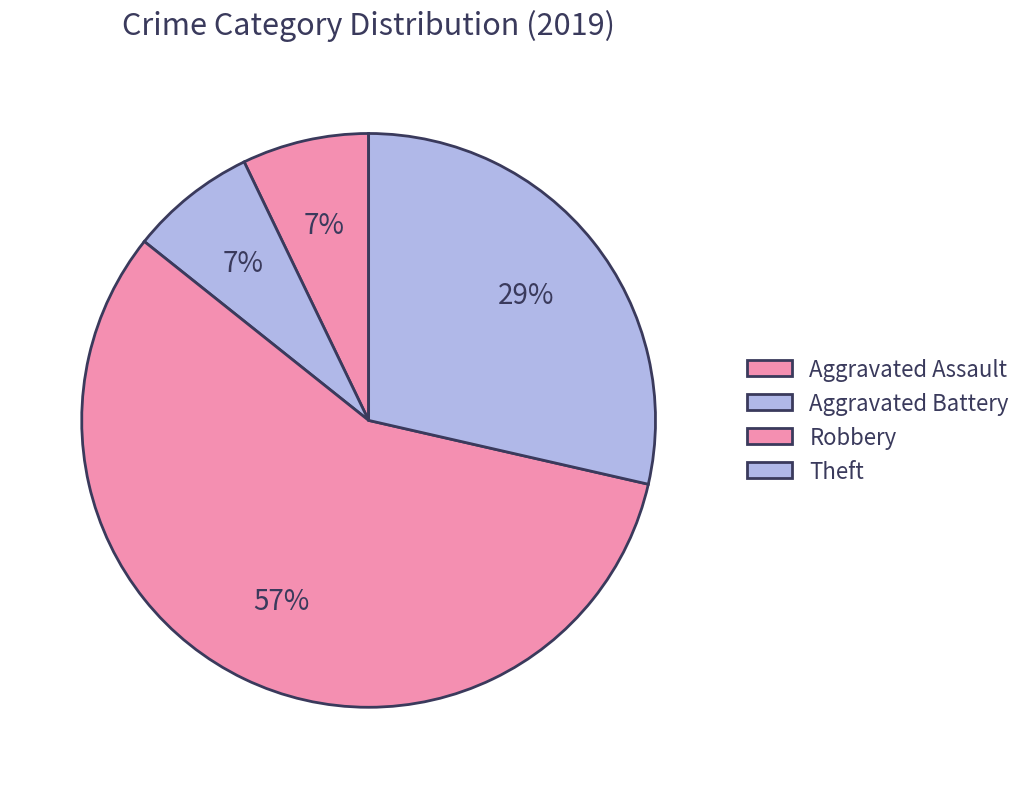

Count the number of slices in the pie.

4